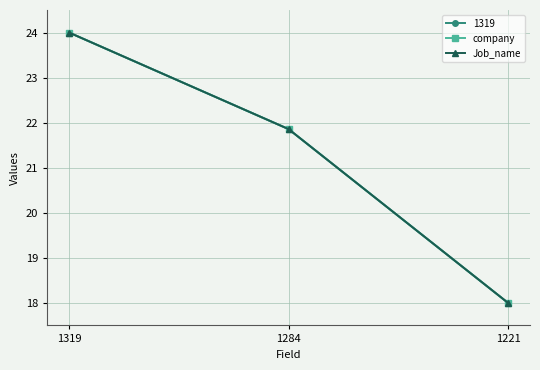

At which category is the sum across all series the highest?

1319